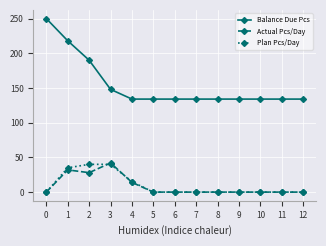

How many lines are shown in the chart?

3